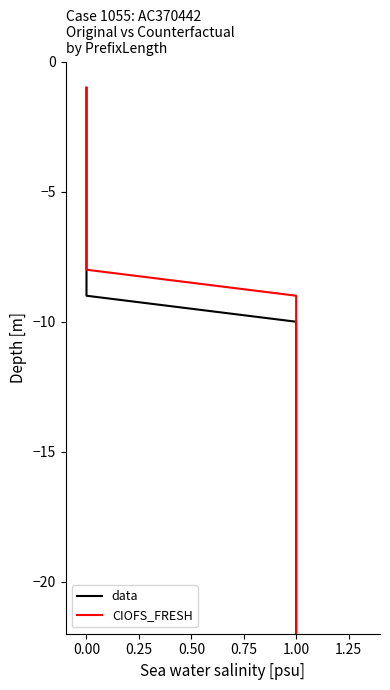

The CIOFS_FRESH series shows -1 at 0.00. True or false?

False